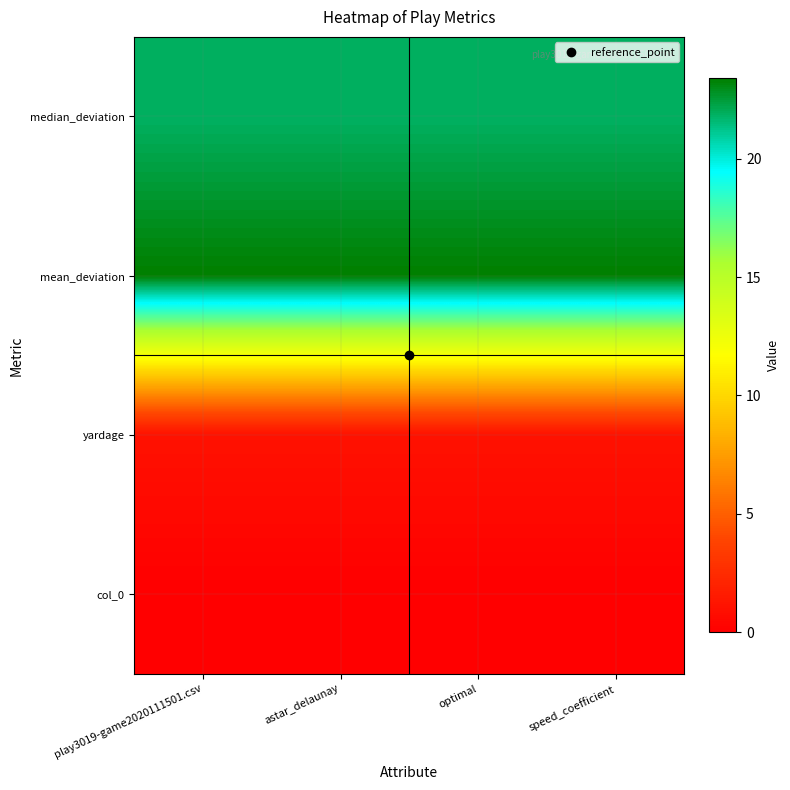

At which category is the sum across all series the highest?

play3019-game2020111501.csv